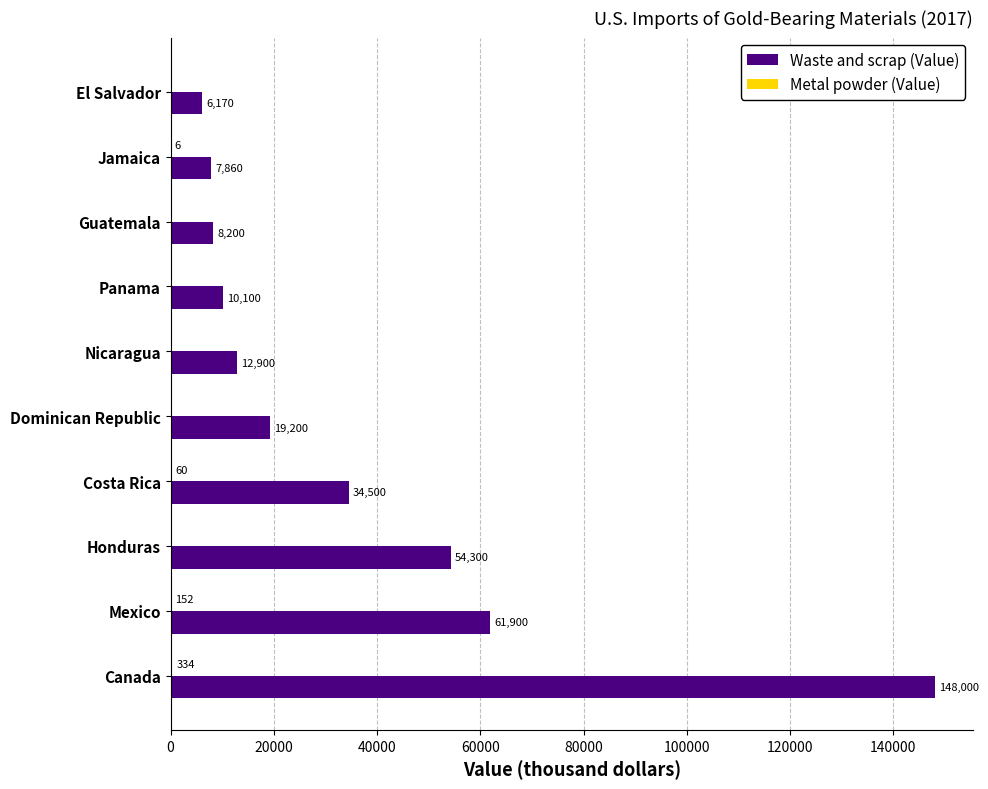

Is it true that Waste and scrap (Value) equals 8200 at Guatemala?

True